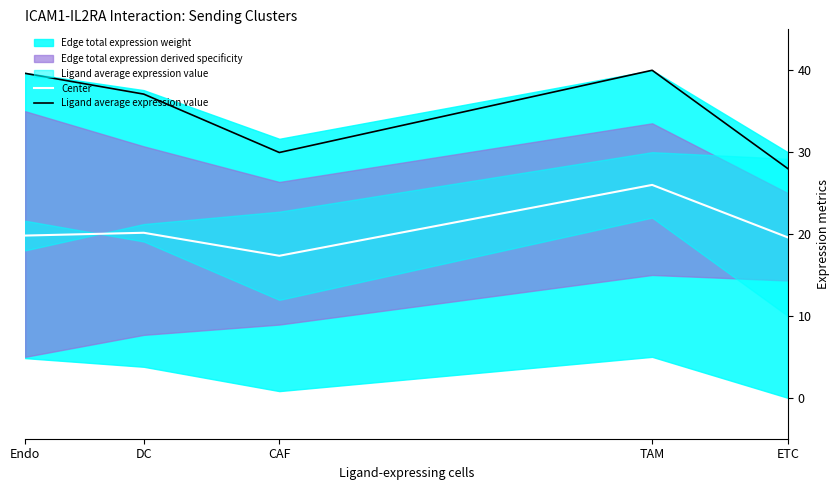

At DC, list the series in order from smallest to largest.

Center, Ligand average expression value